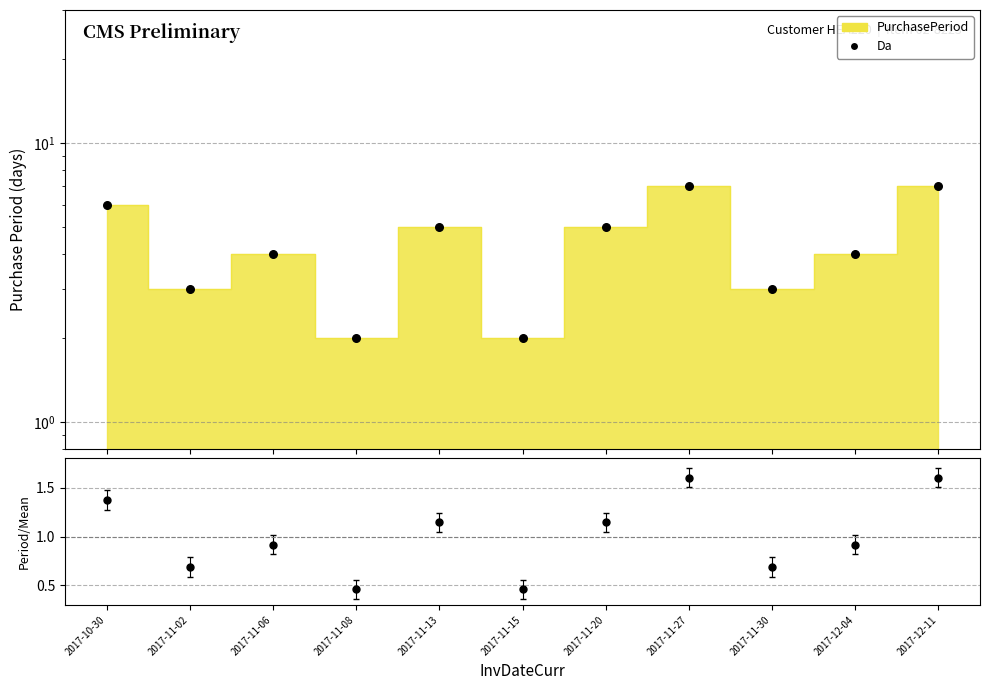

At how many categories does at least one series exceed 5?

3